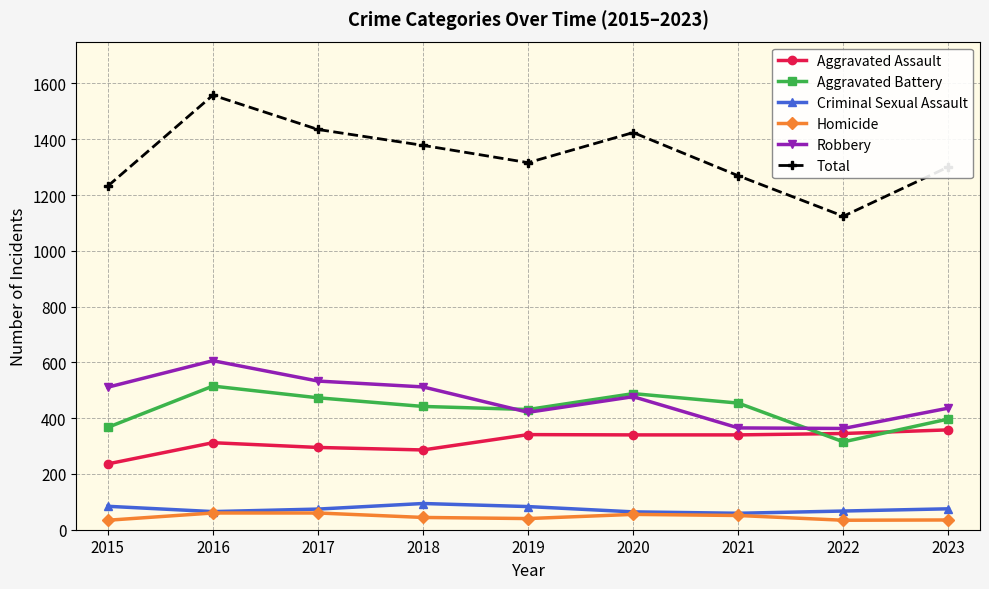

What is the sum of all Aggravated Assault values?

2853